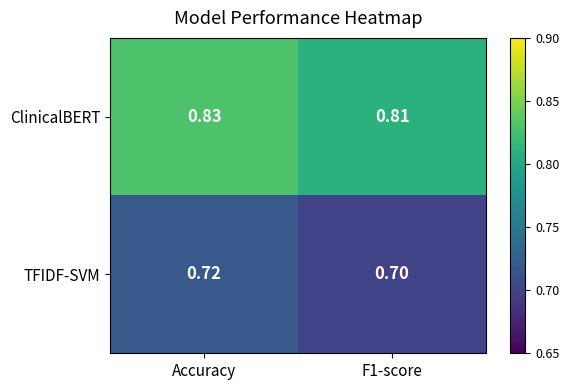

Rank the series at F1-score from lowest to highest value.

TFIDF-SVM, ClinicalBERT